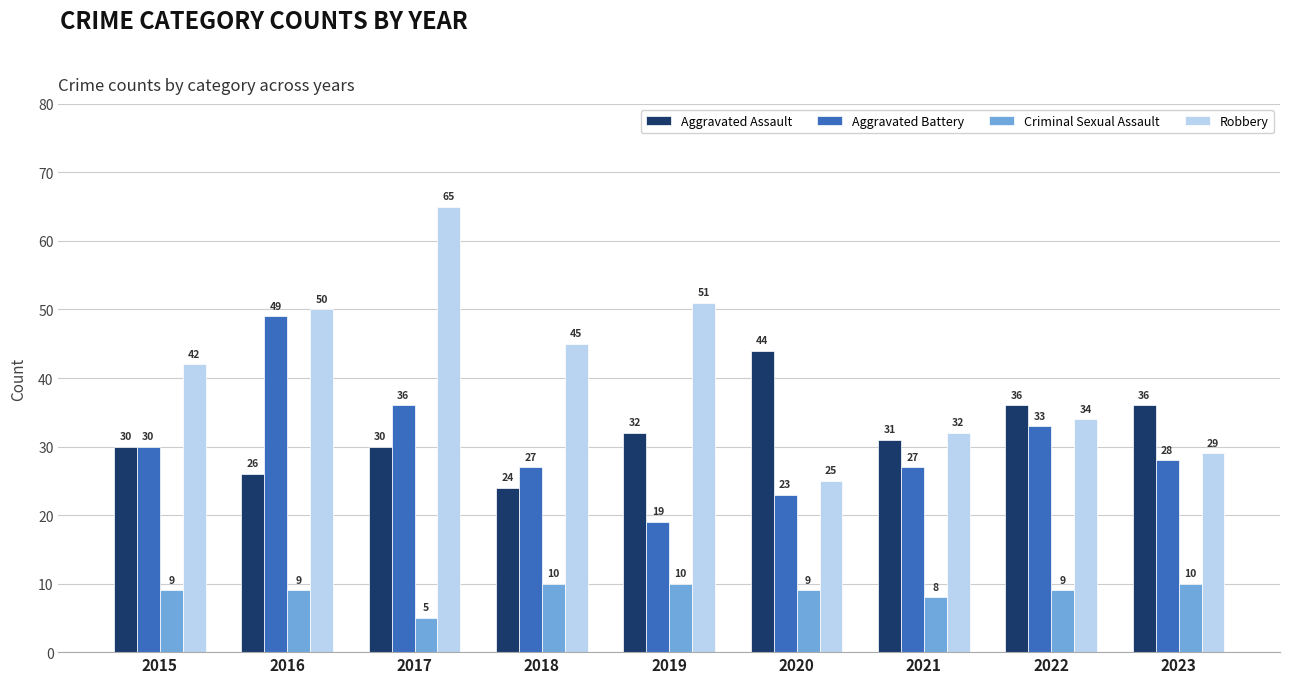

What is the difference between the highest and lowest values at 2015?

33